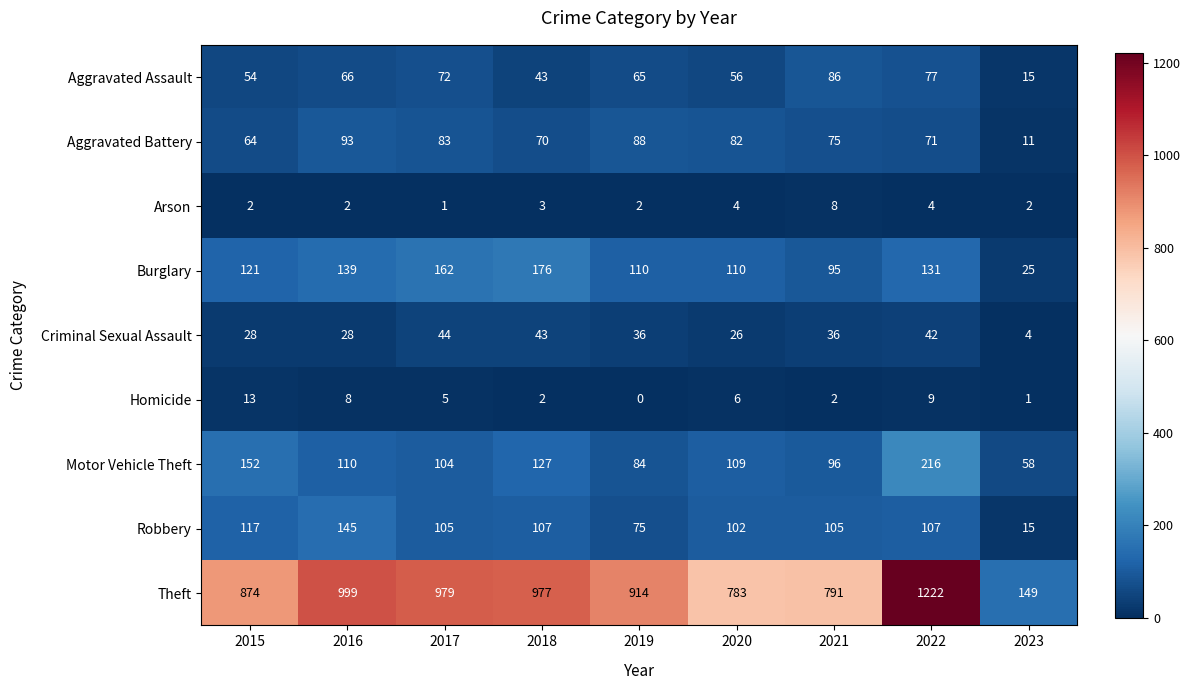

Which label corresponds to the largest value in the chart?

2022